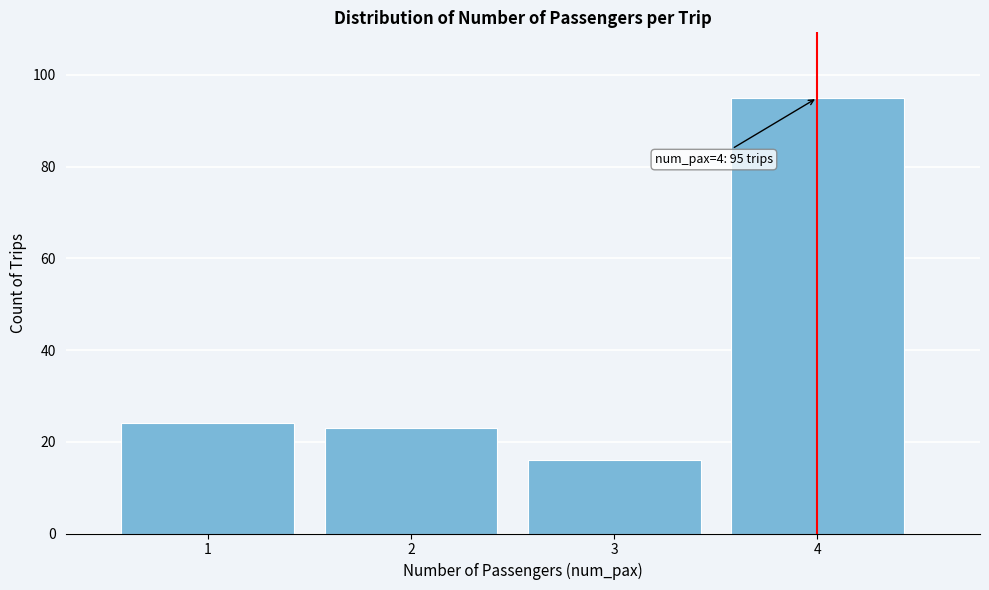

Reading right to left, extract all data points from this chart.

4=95	3=16	2=23	1=24